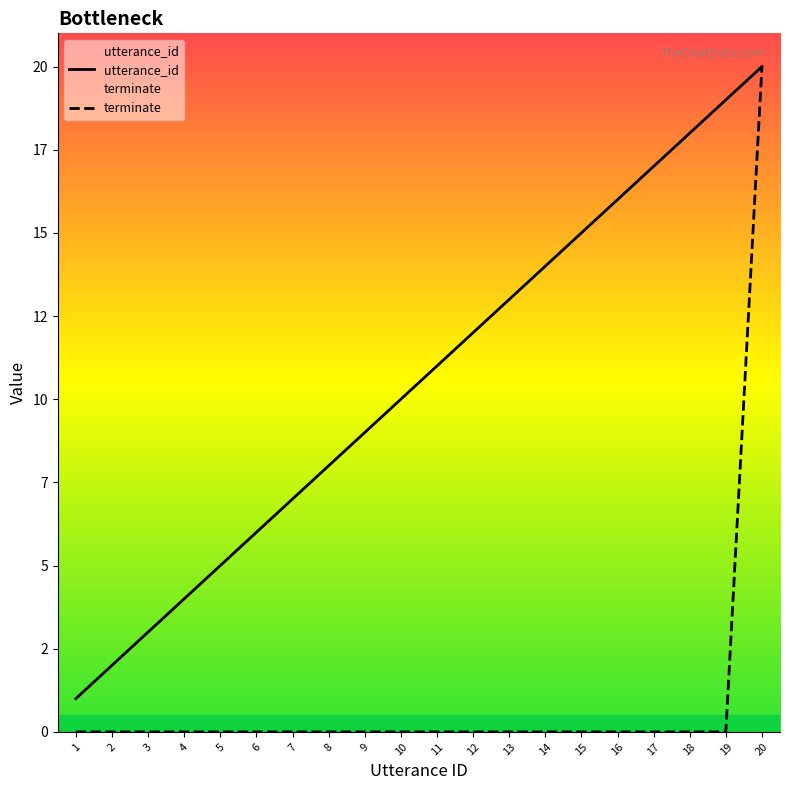

How many data points in utterance_id are above 11?

9